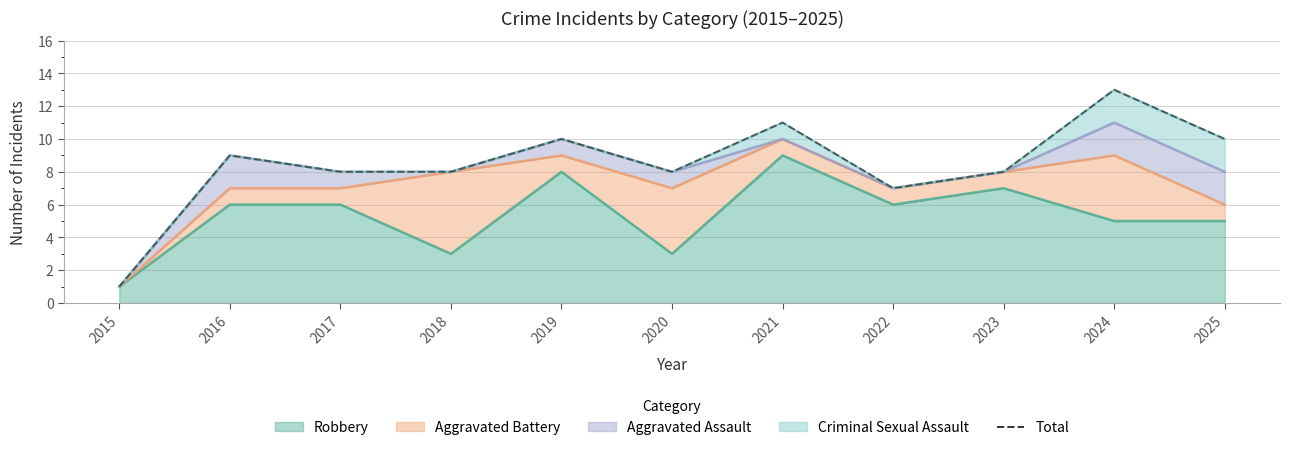

List the labels in order of value, smallest first.

2015, 2022, 2017, 2018, 2020, 2023, 2016, 2019, 2025, 2021, 2024